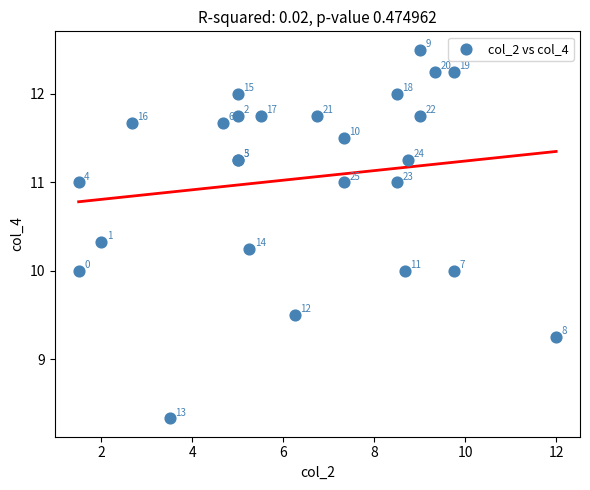

What Y value in the scatter plot is closest to 10?

10.0